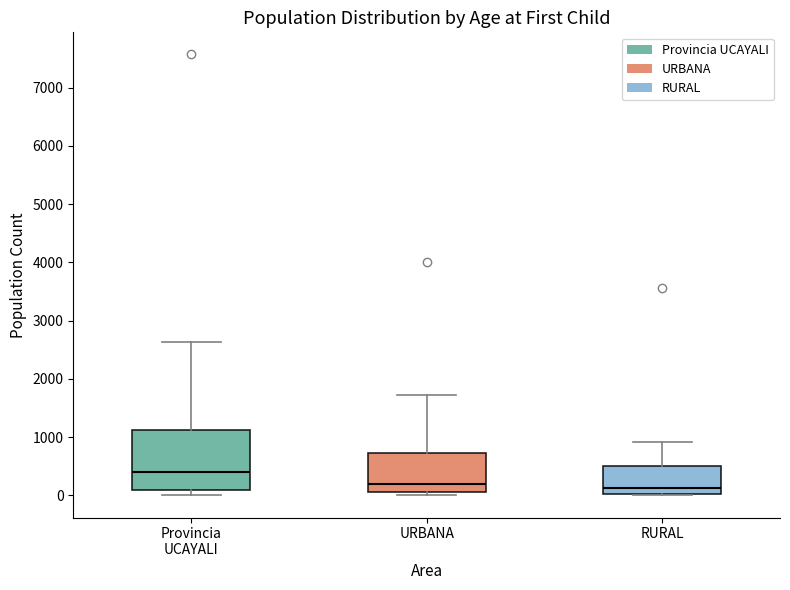

Which box is the tallest, from its lower edge to its upper edge?

Provincia UCAYALI